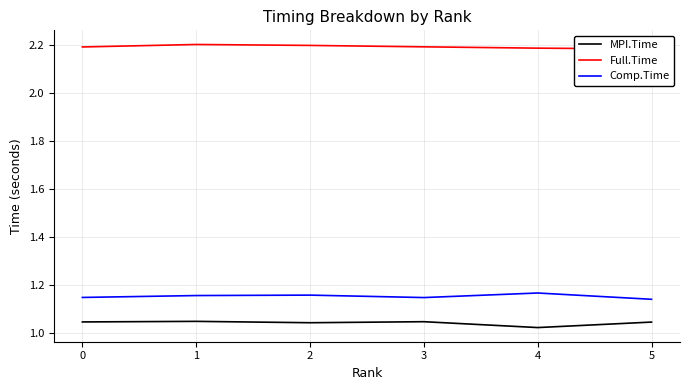

What is the sum of the Comp.Time values at 2 and 3?

2.3